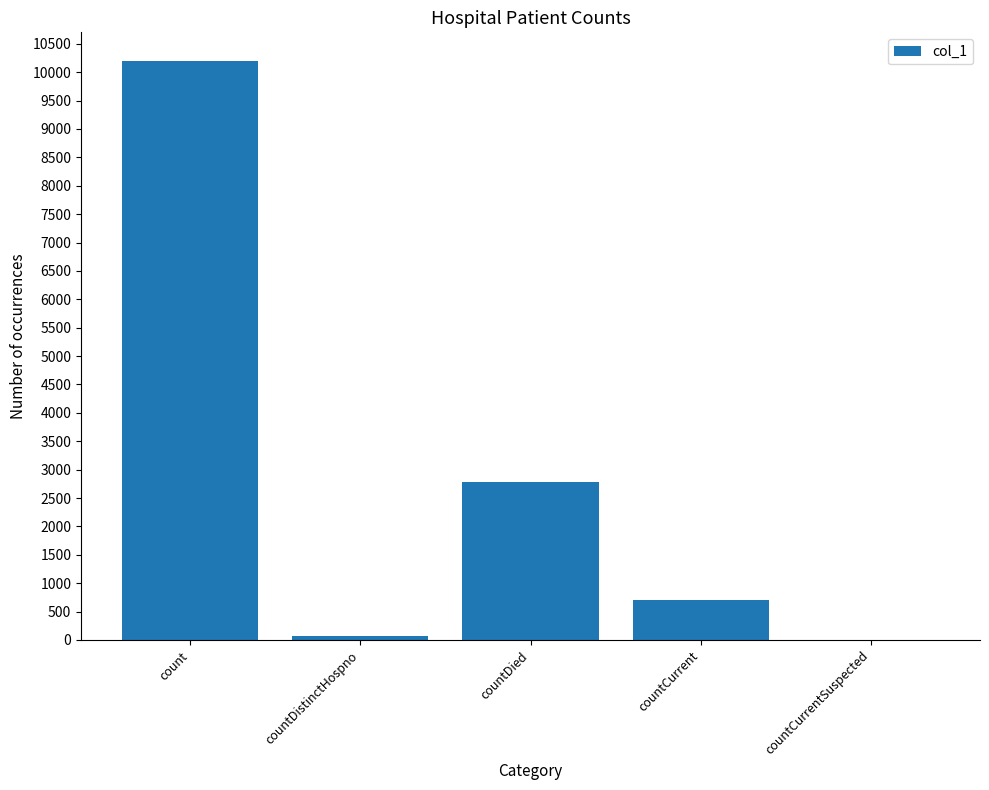

What is the sum of the values at count and countCurrentSuspected?

10192